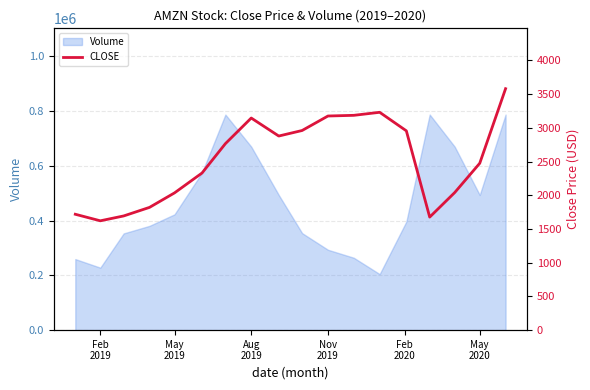

How many points are higher than both their immediate neighbors (excluding endpoints)?

2